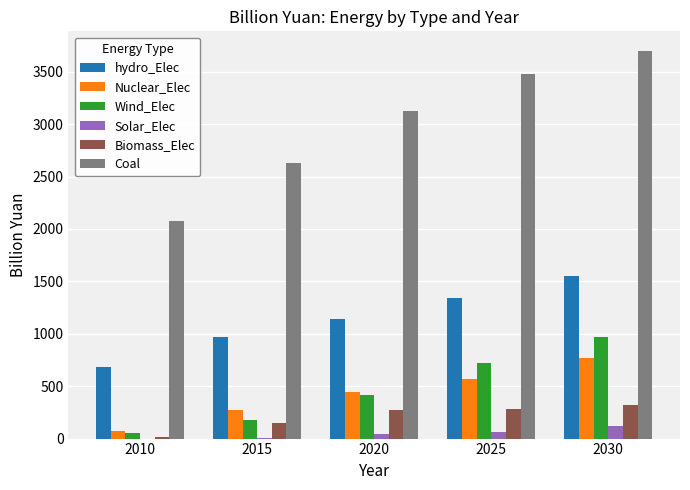

Are the bars horizontal?

No